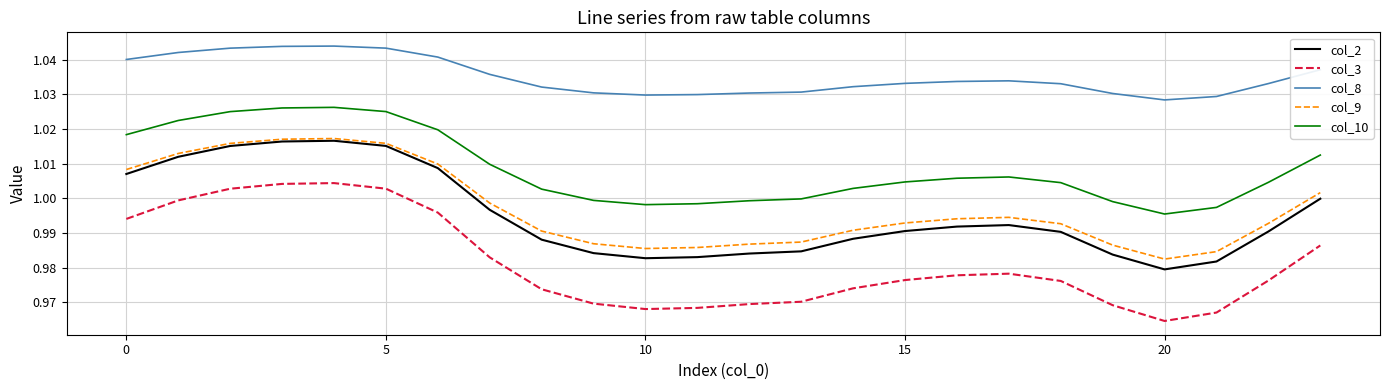

Which series has the largest total across all categories?

col_8